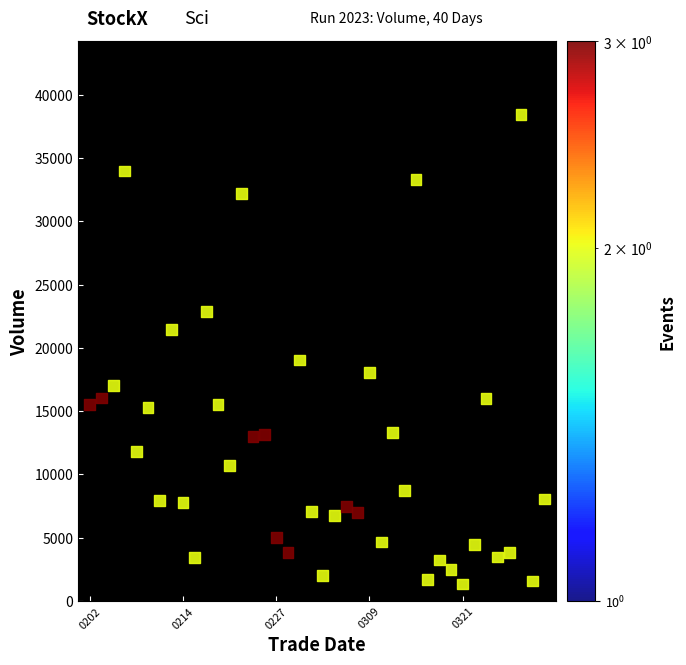

What Y value in the scatter plot is closest to 19895?

19030